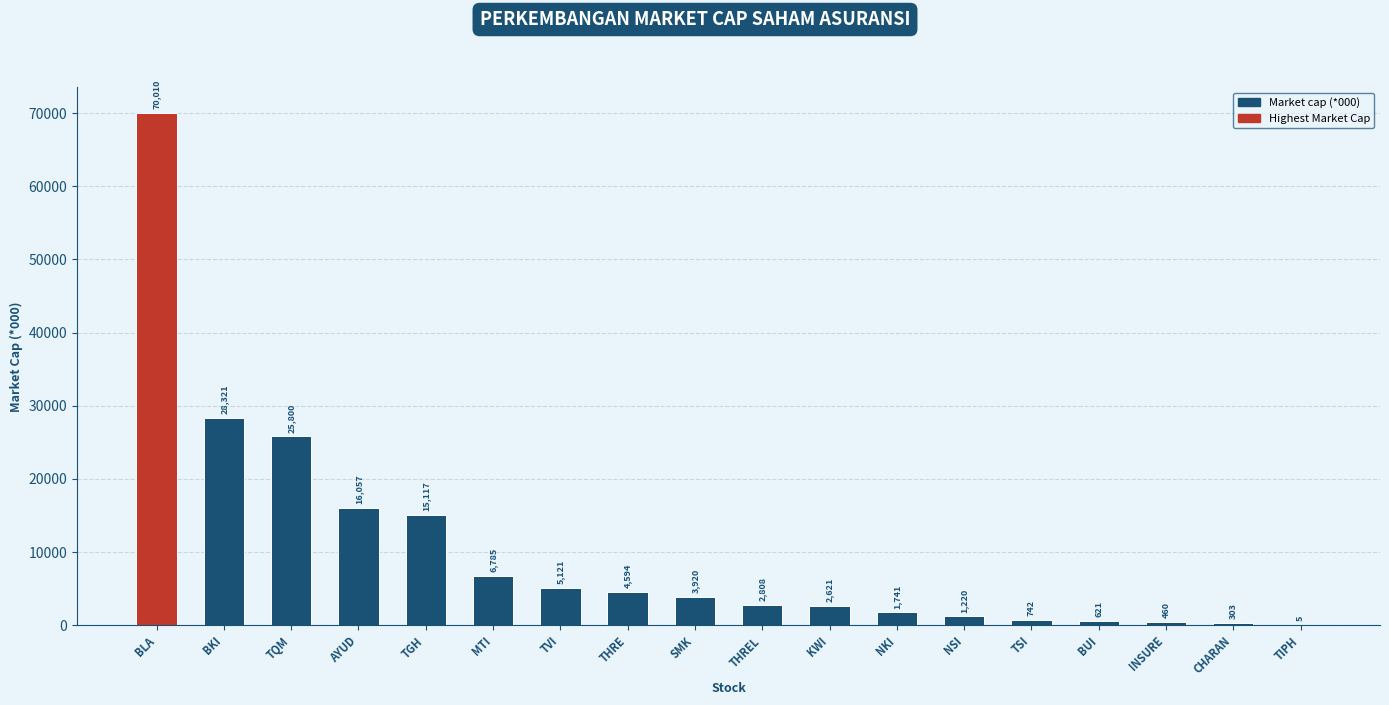

At which label is the value closest to 35007?

BKI